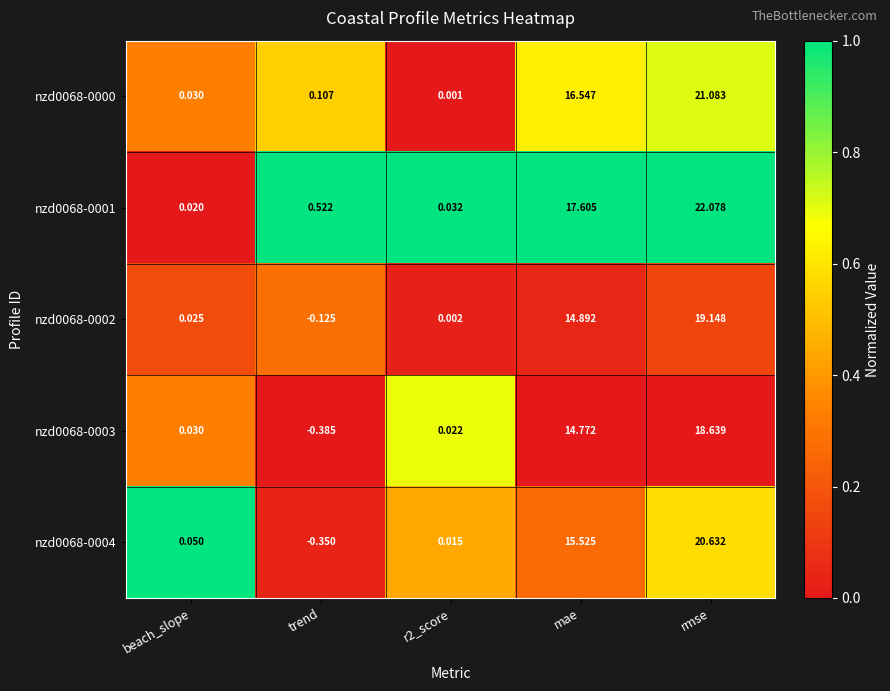

Which category has the lowest value across all series?

trend